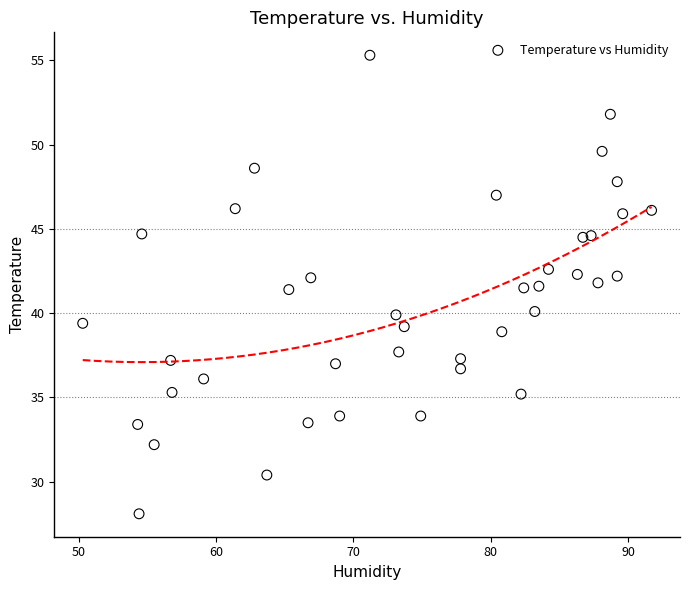

What is the range of X values (max minus min)?

41.4